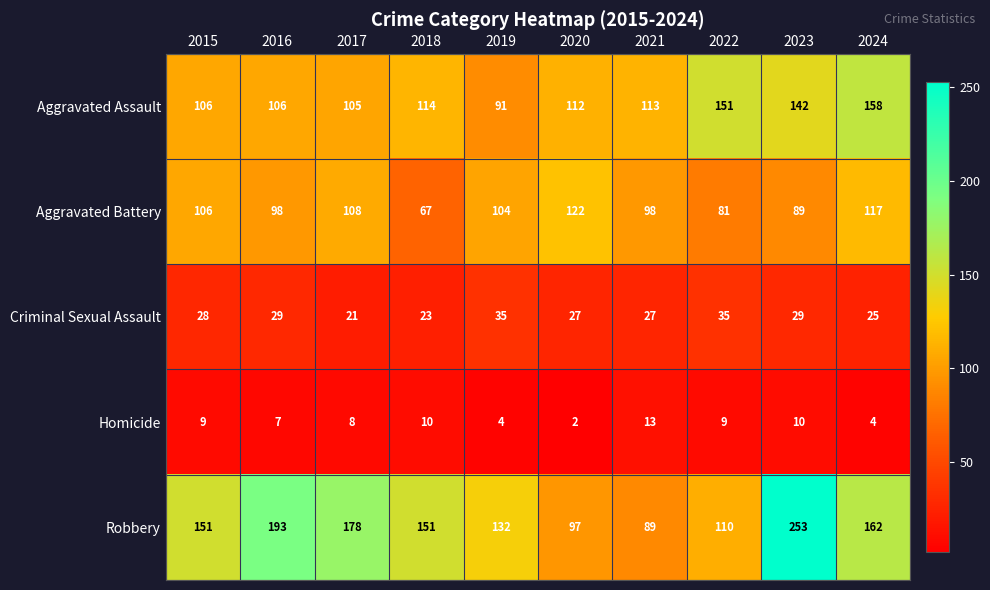

What value does the Robbery series have at 2019, to the nearest 5?

130